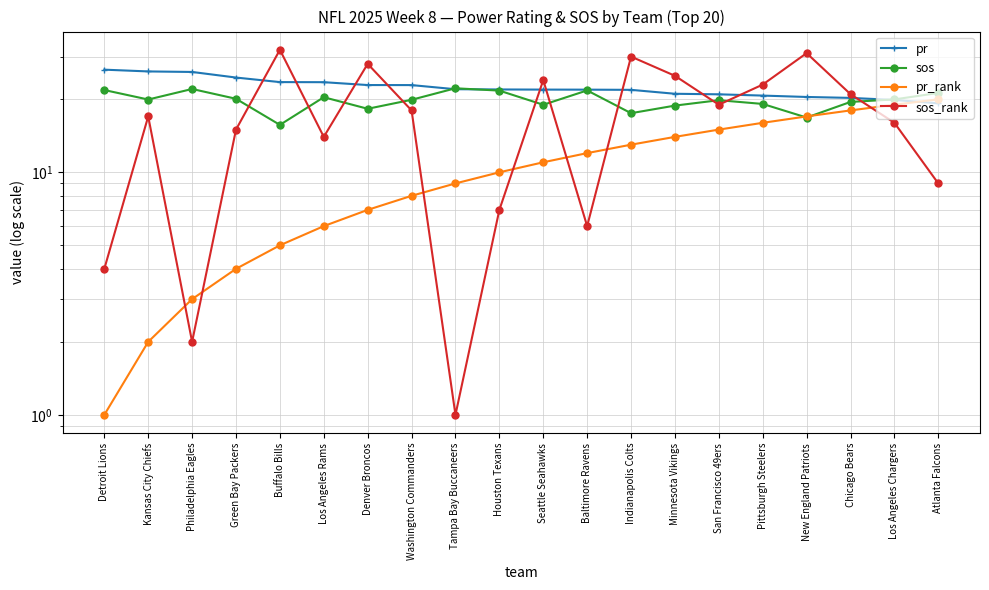

Does the chart have visible grid lines?

Yes